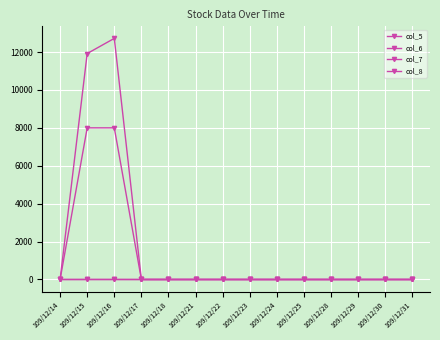

What is the sum of all col_6 values?

24640.0